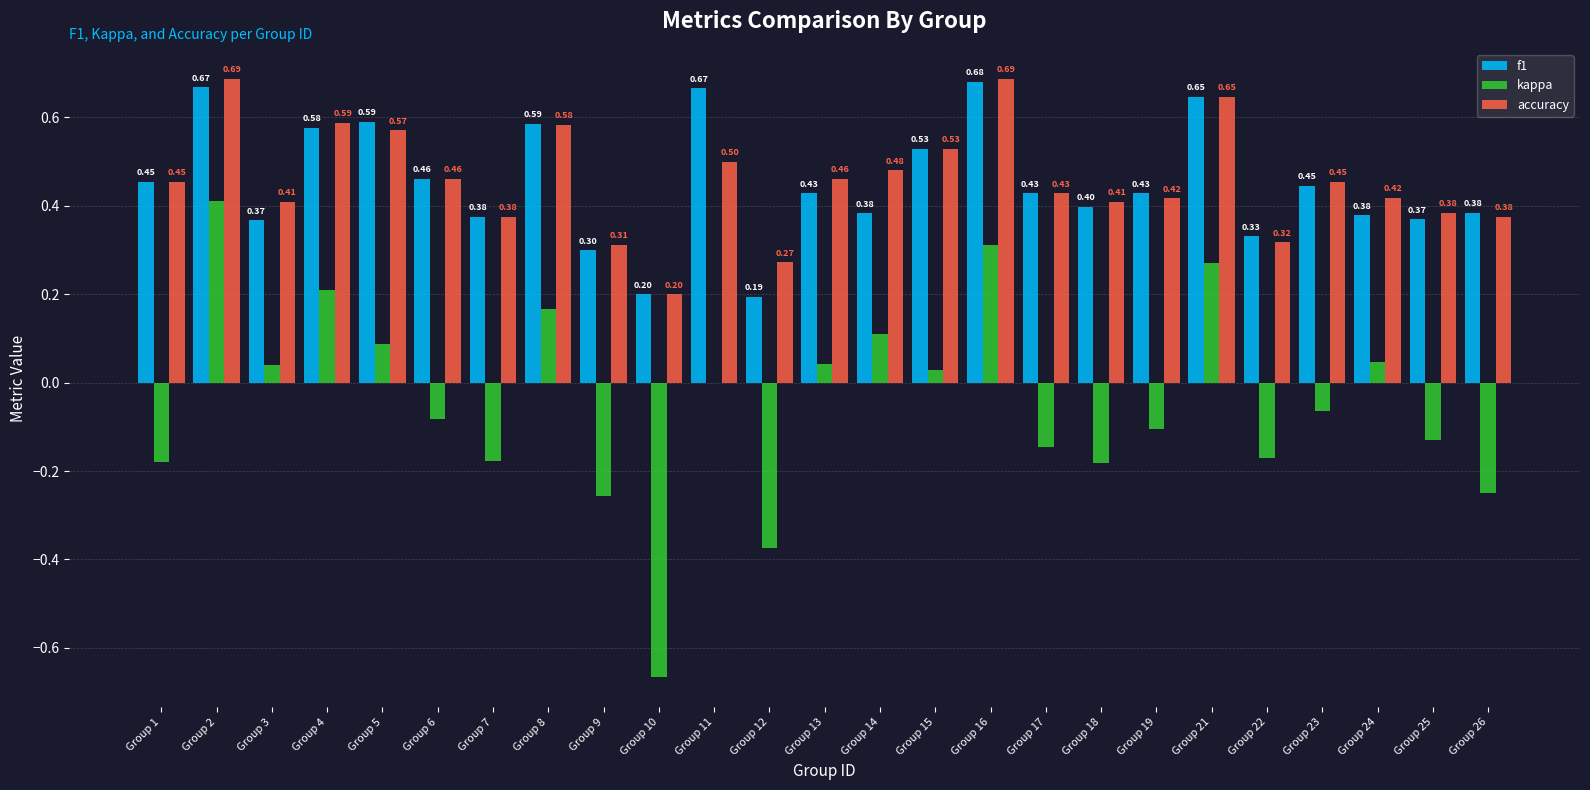

Is it true that accuracy equals 0.4 at Group 19?

True